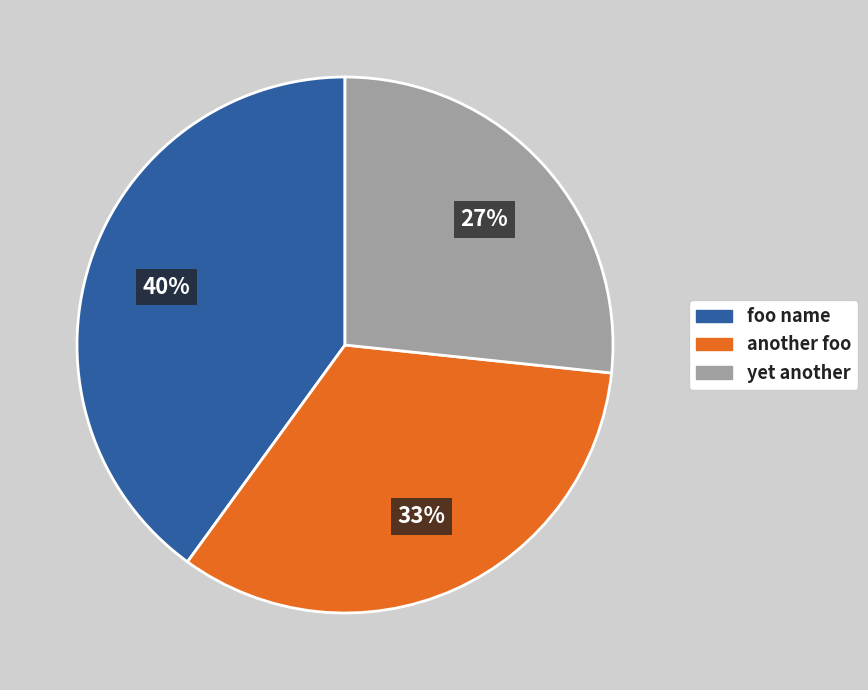

The another foo slice represents 33% of the pie. True or false?

True